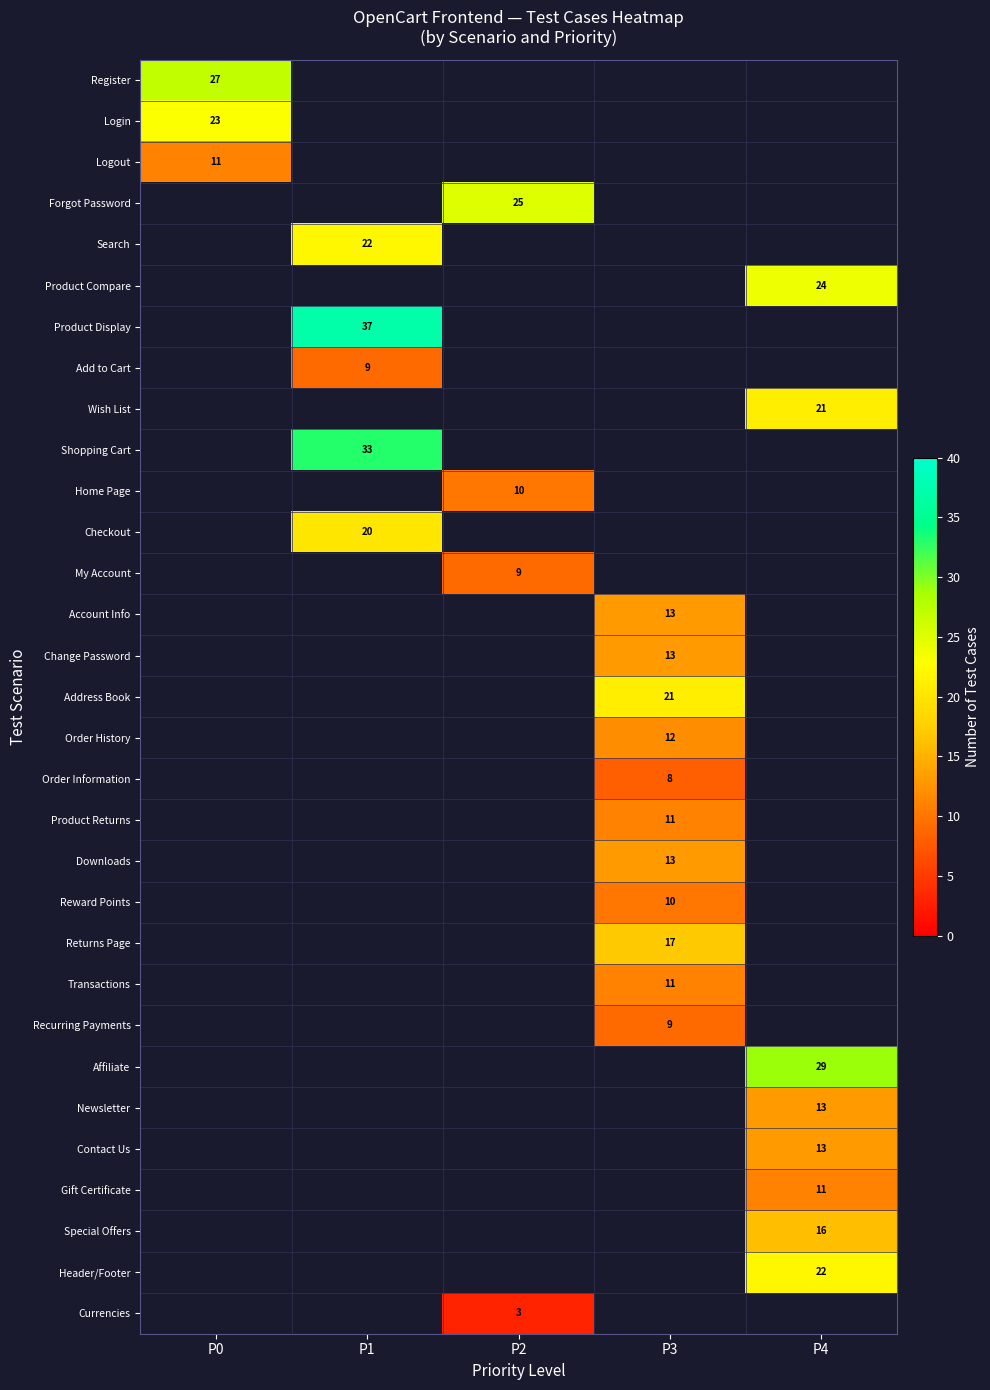

Which has a higher value, P0 or P3?

P3